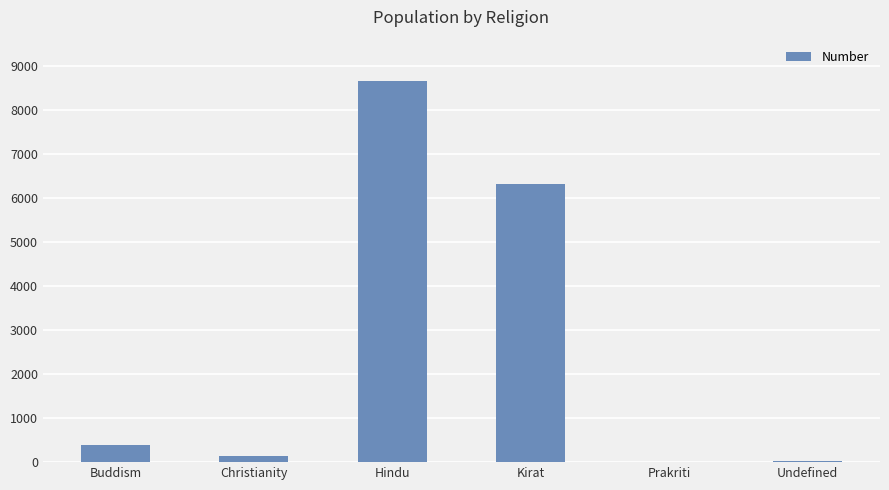

What is the maximum value shown in the chart?

8654